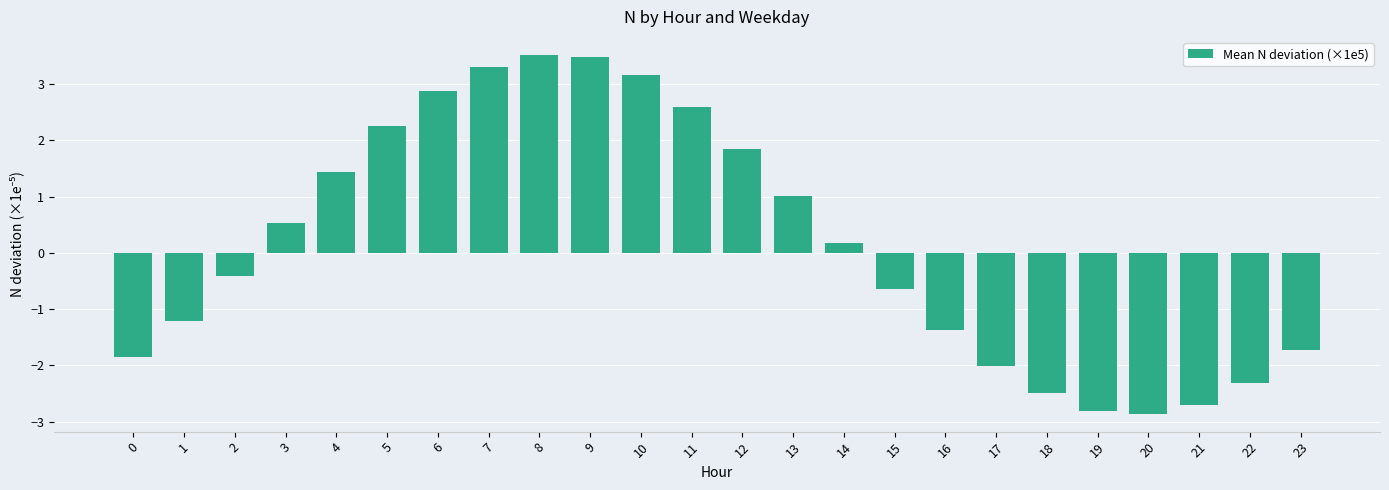

Where is the data nearest to the value 0?

14